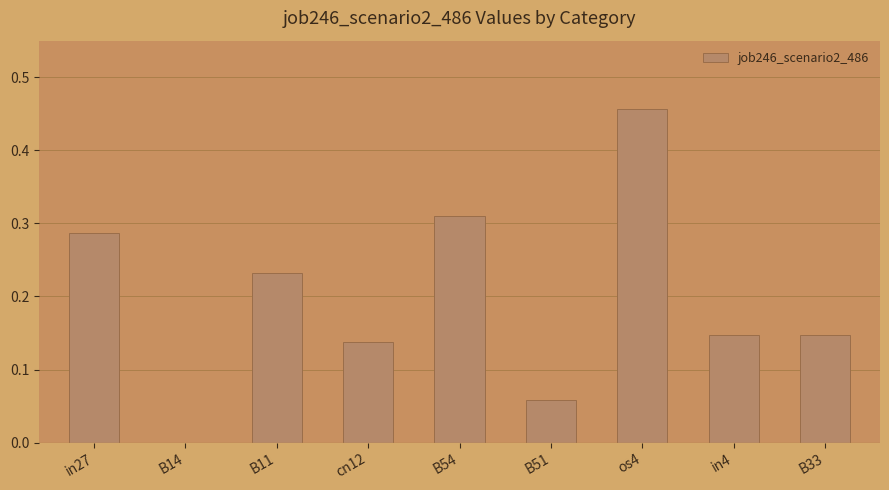

What is the sum of the values at in4 and in27?

0.4